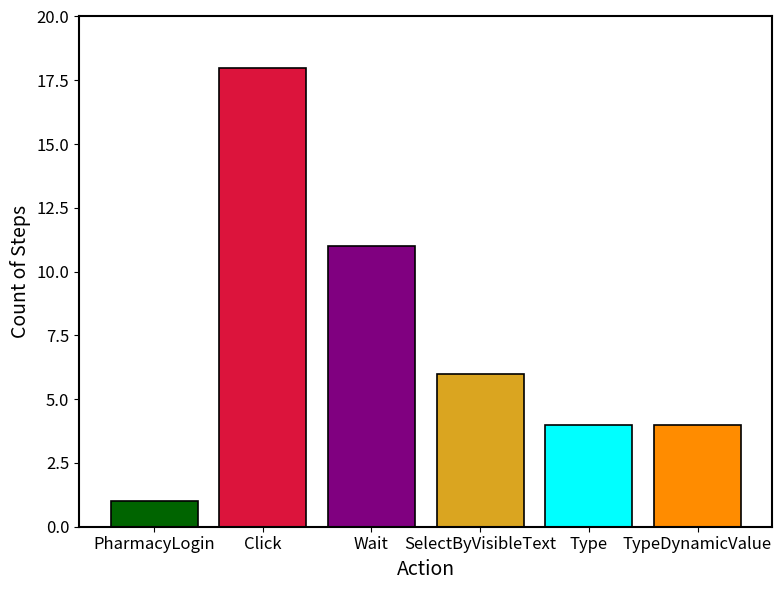

Approximately how many times larger is the value at SelectByVisibleText compared to Click?

0.3